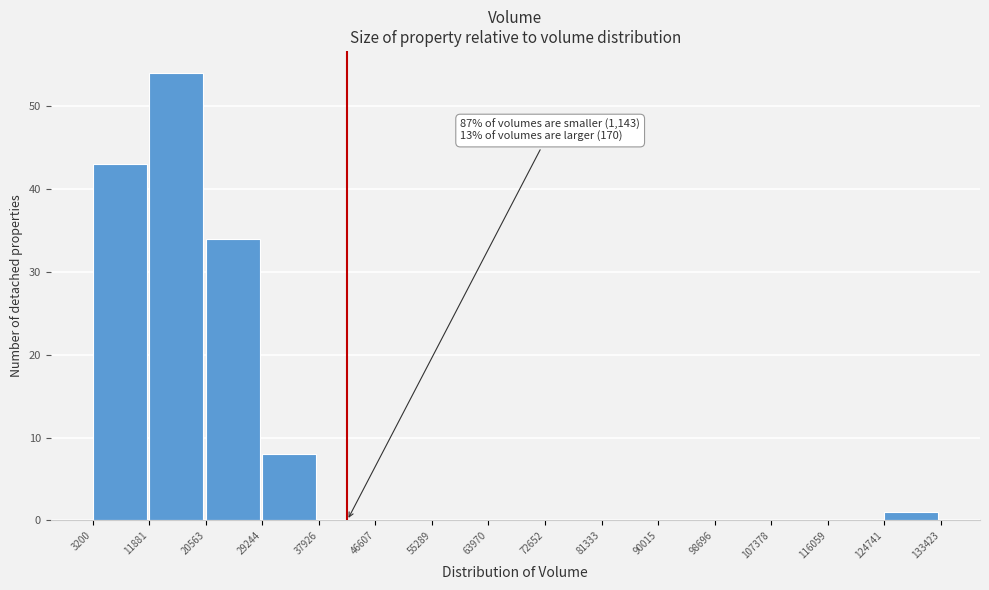

Which range on the x-axis has the tallest bar?

11881 to 20563